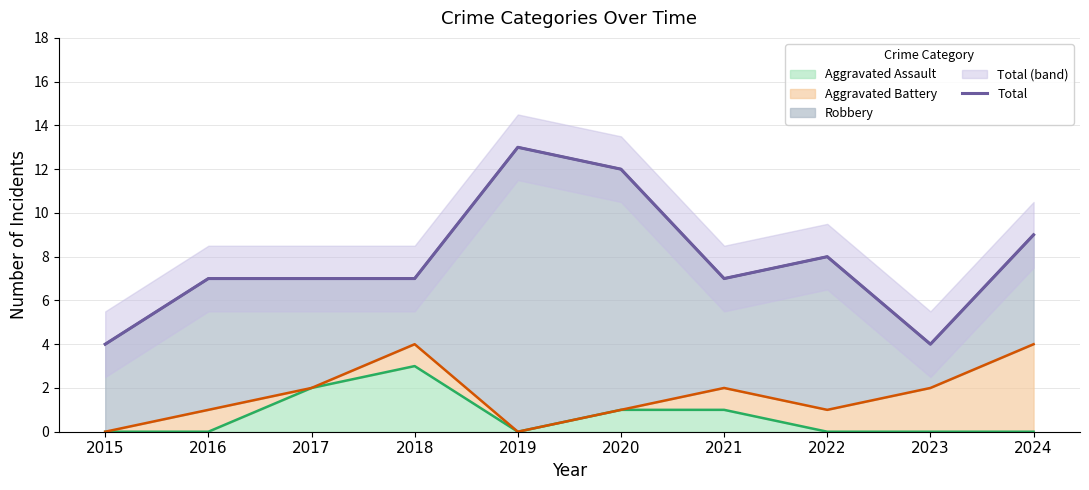

The Aggravated Assault series shows 1 at 2017. True or false?

False